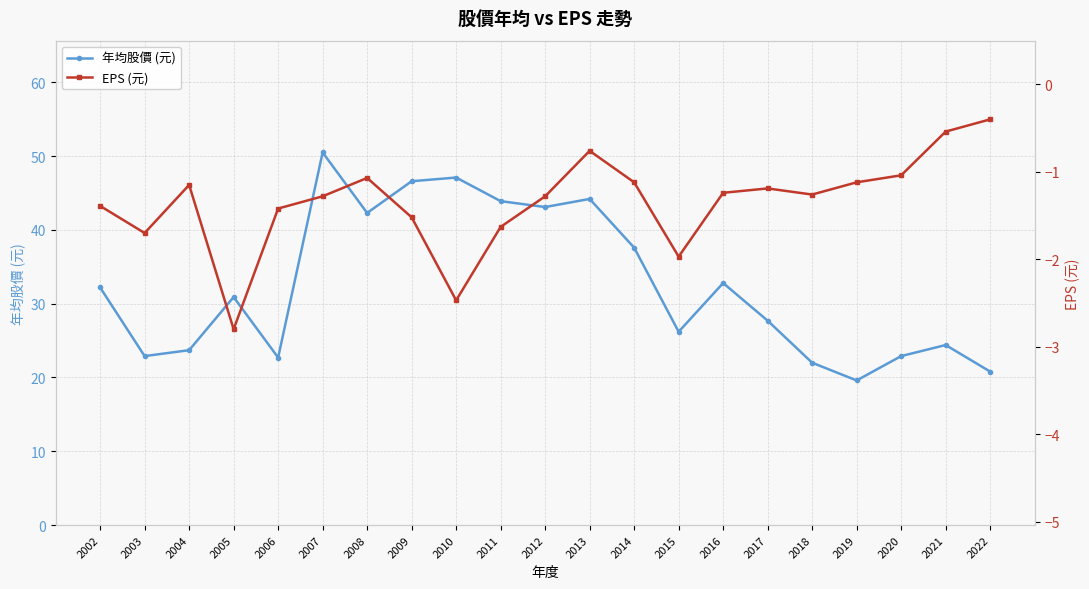

What is the sum of the EPS (元) values at 2003 and 2008?

-2.8